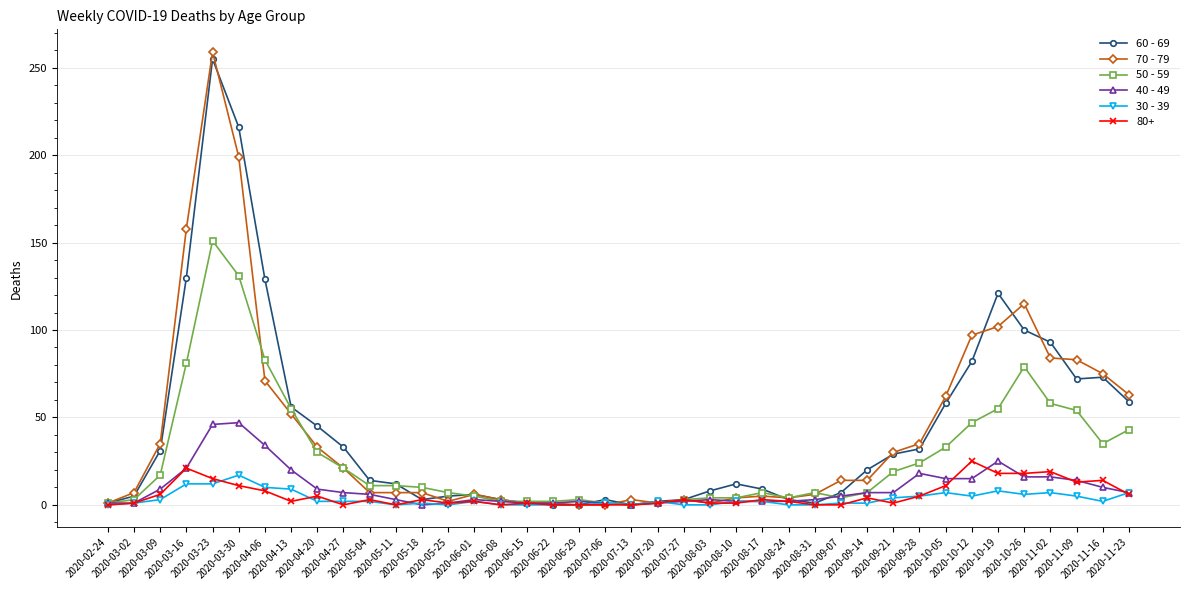

How many data points in 60 - 69 are less than 14?

20